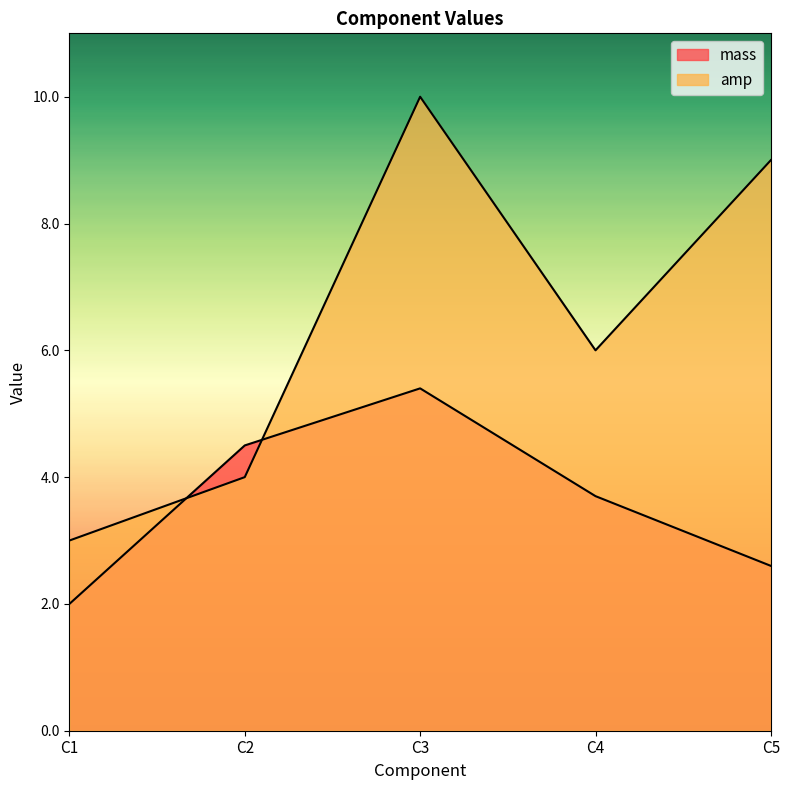

Reading right to left, list all the values displayed in this chart.

mass: C5=2.6	C4=3.7	C3=5.4	C2=4.5	C1=2.0
amp: C5=9.0	C4=6.0	C3=10.0	C2=4.0	C1=3.0